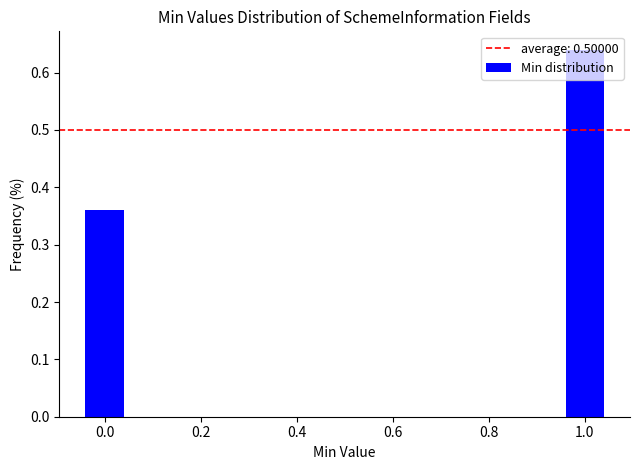

List the labels in order of value, smallest first.

0.0, 1.0